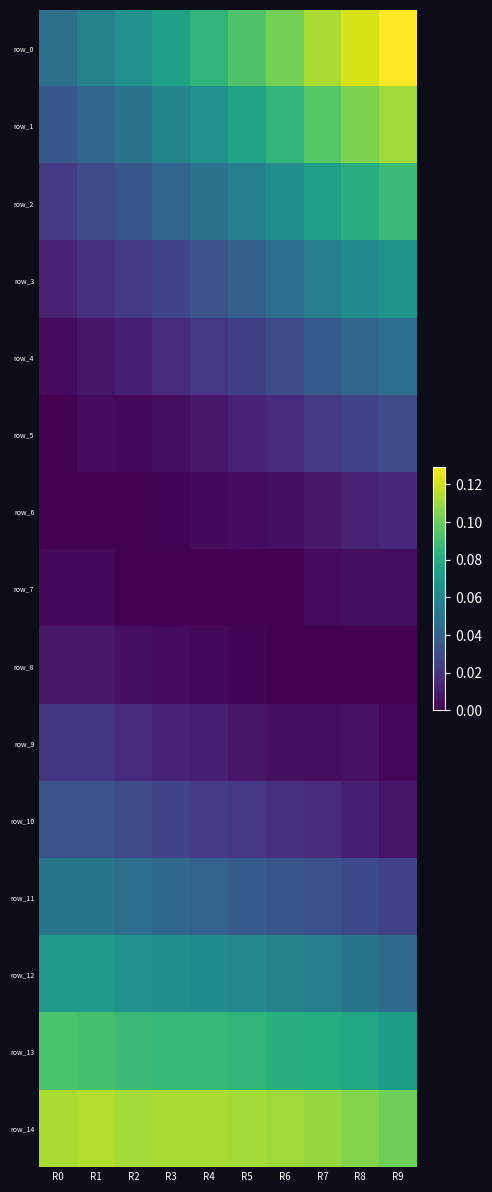

Between R9 and R5, which is larger?

R9